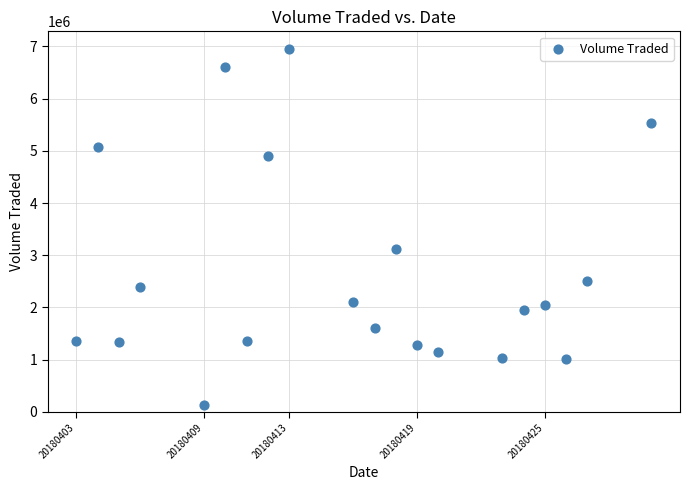

What Y value in the scatter plot is closest to 3538650?

3116600